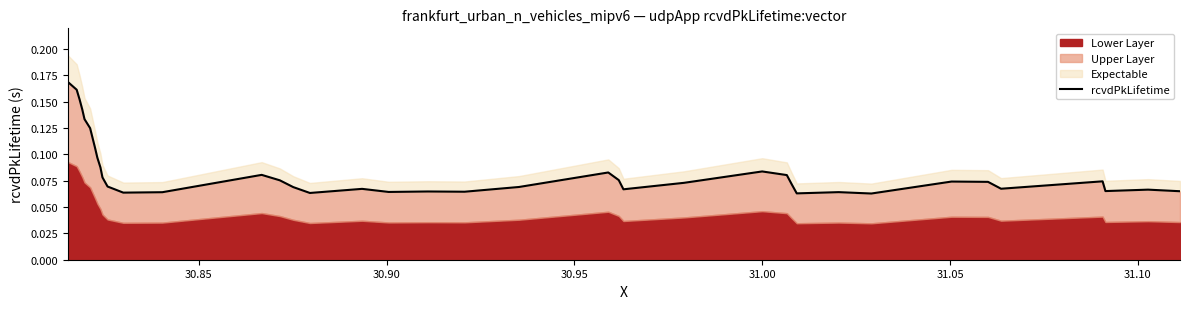

True or false: the data has more than 1 interior local peaks.

True